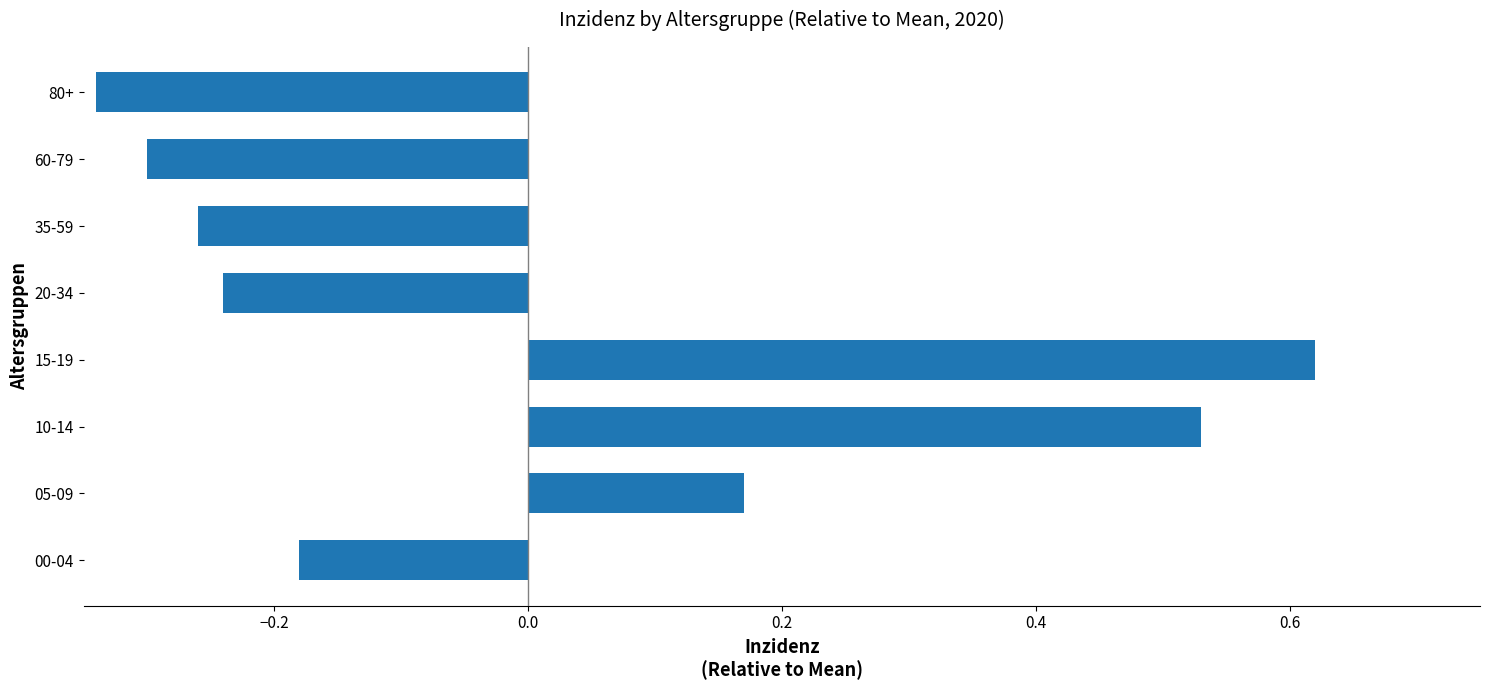

Which category has the highest value across all series?

15-19